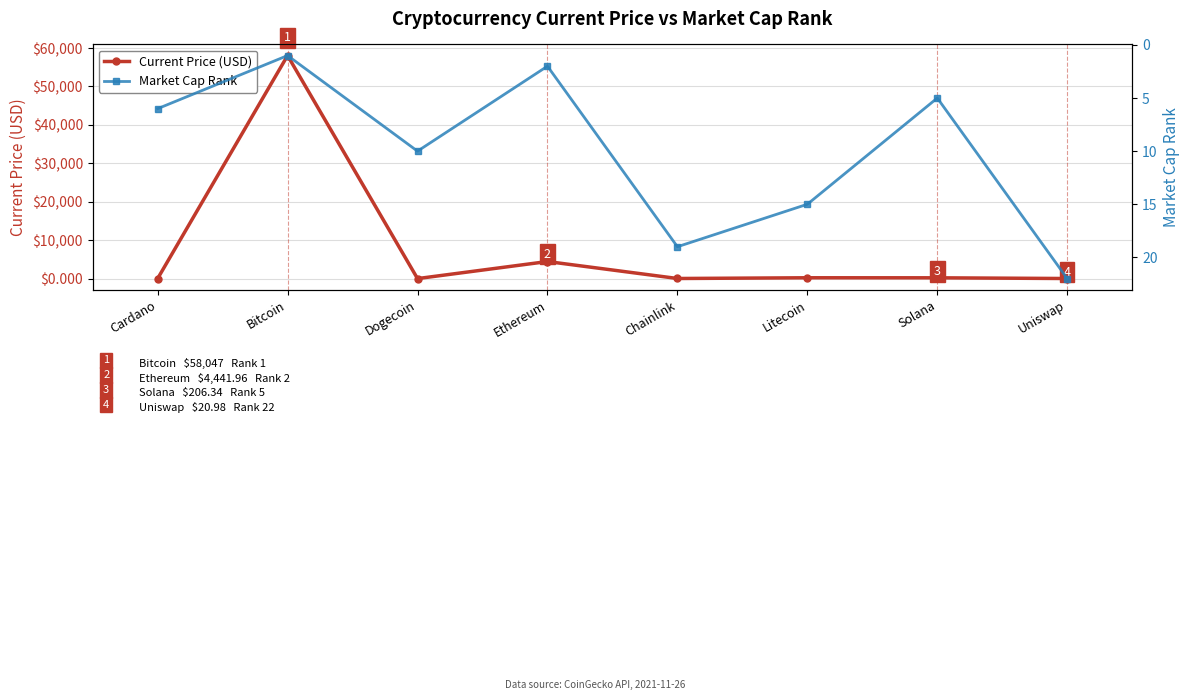

How many categories are shown in the chart?

8